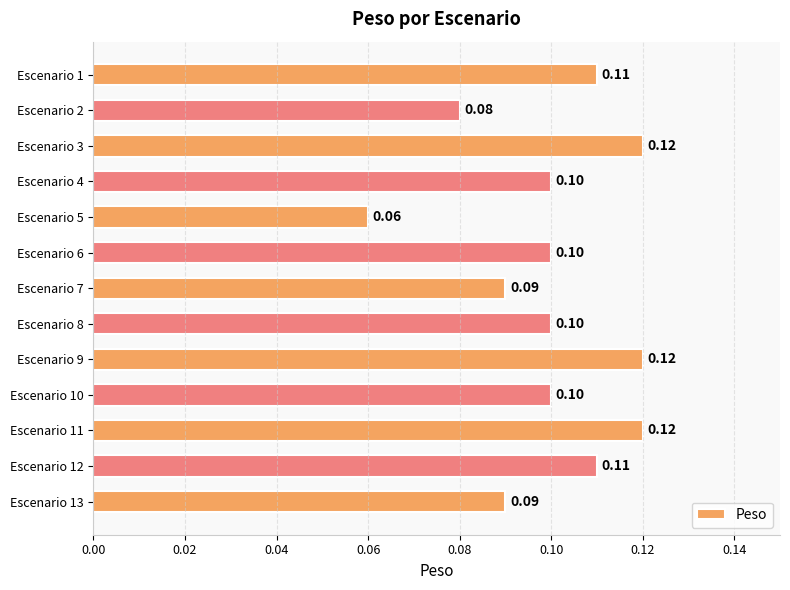

At which label is the value closest to 0?

Escenario 5